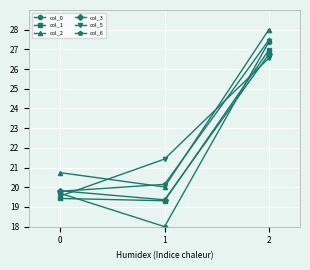

At how many categories does at least one series exceed 22?

1